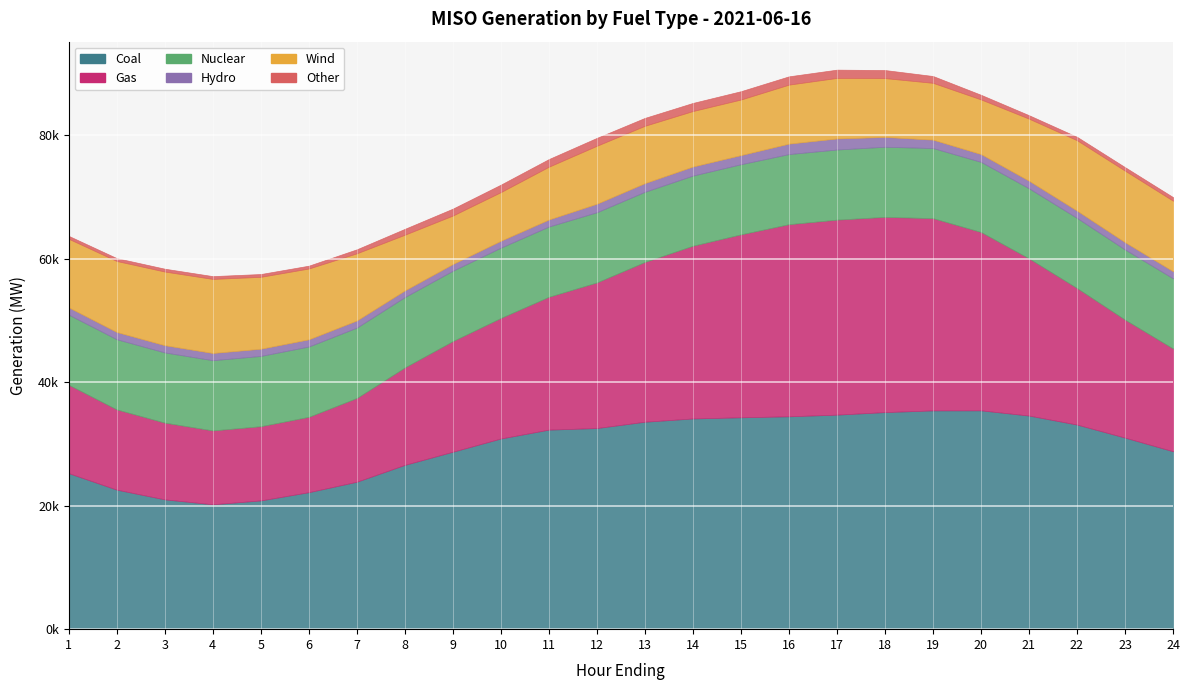

Count the number of data series in this chart.

6